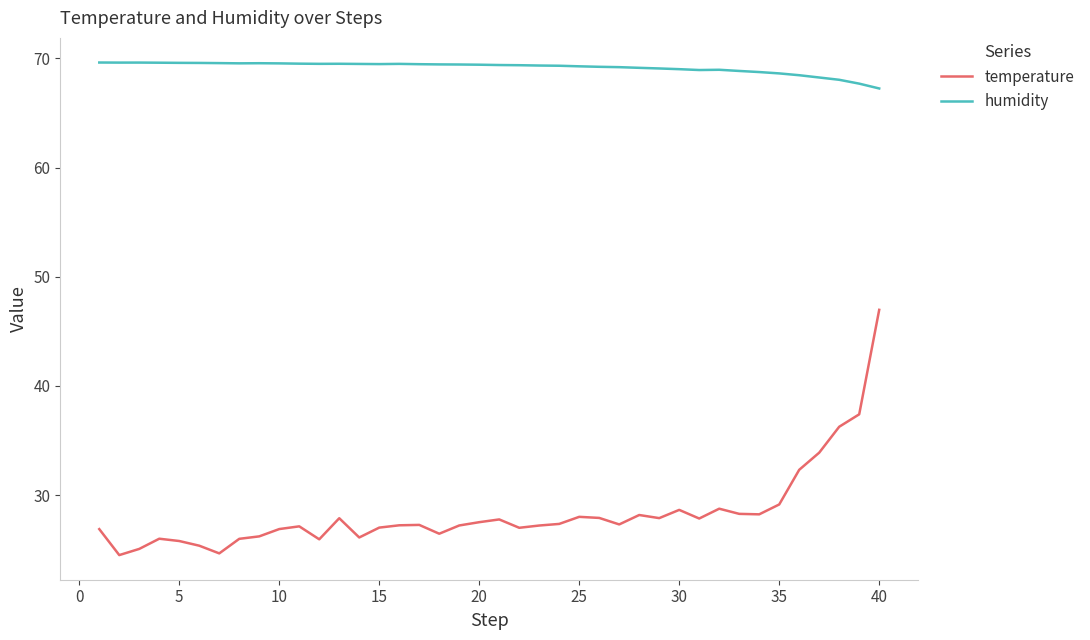

True or false: temperature and humidity cross at least once.

False